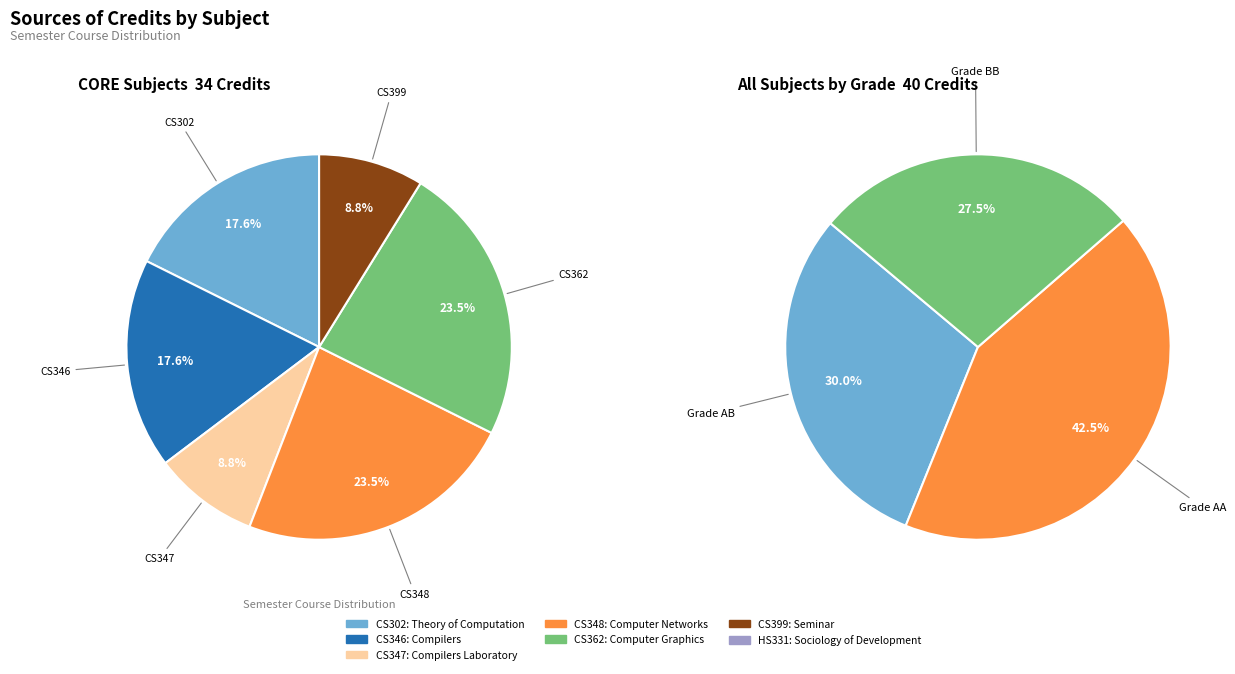

Which slice is the largest?

CS348 Computer Networks